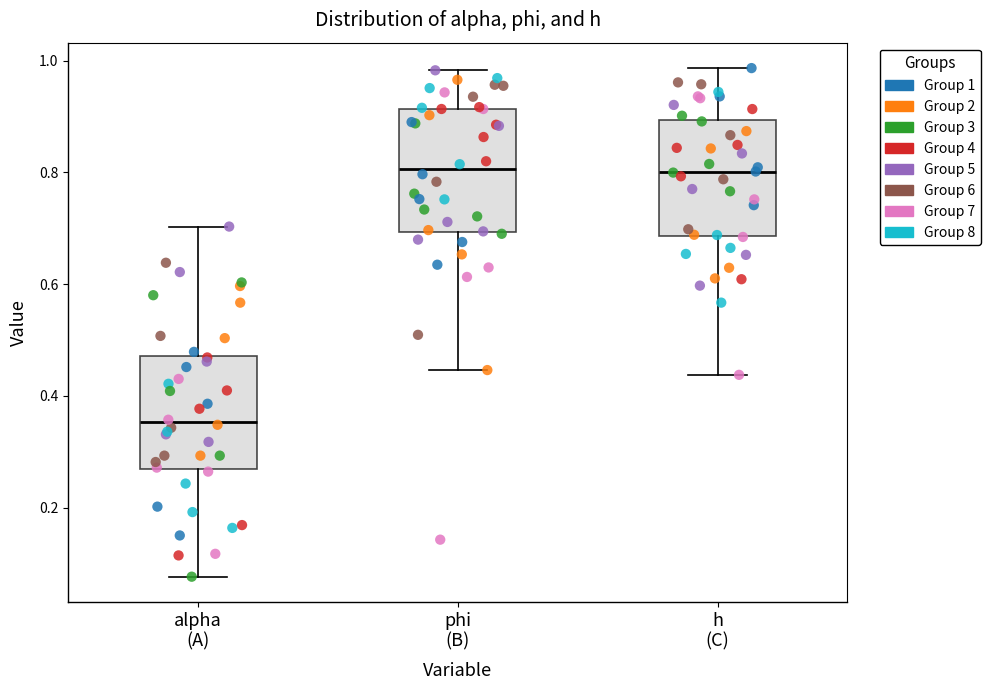

Which box has the lowest median line?

alpha (A)